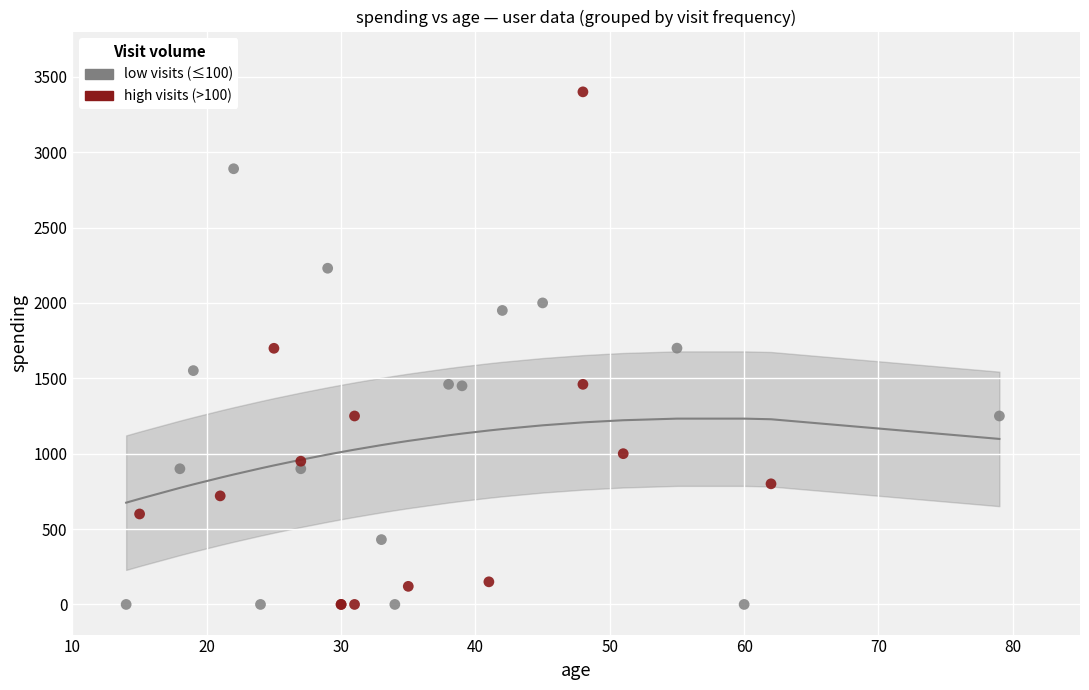

Which series reaches the maximum Y coordinate?

high visits (>100)